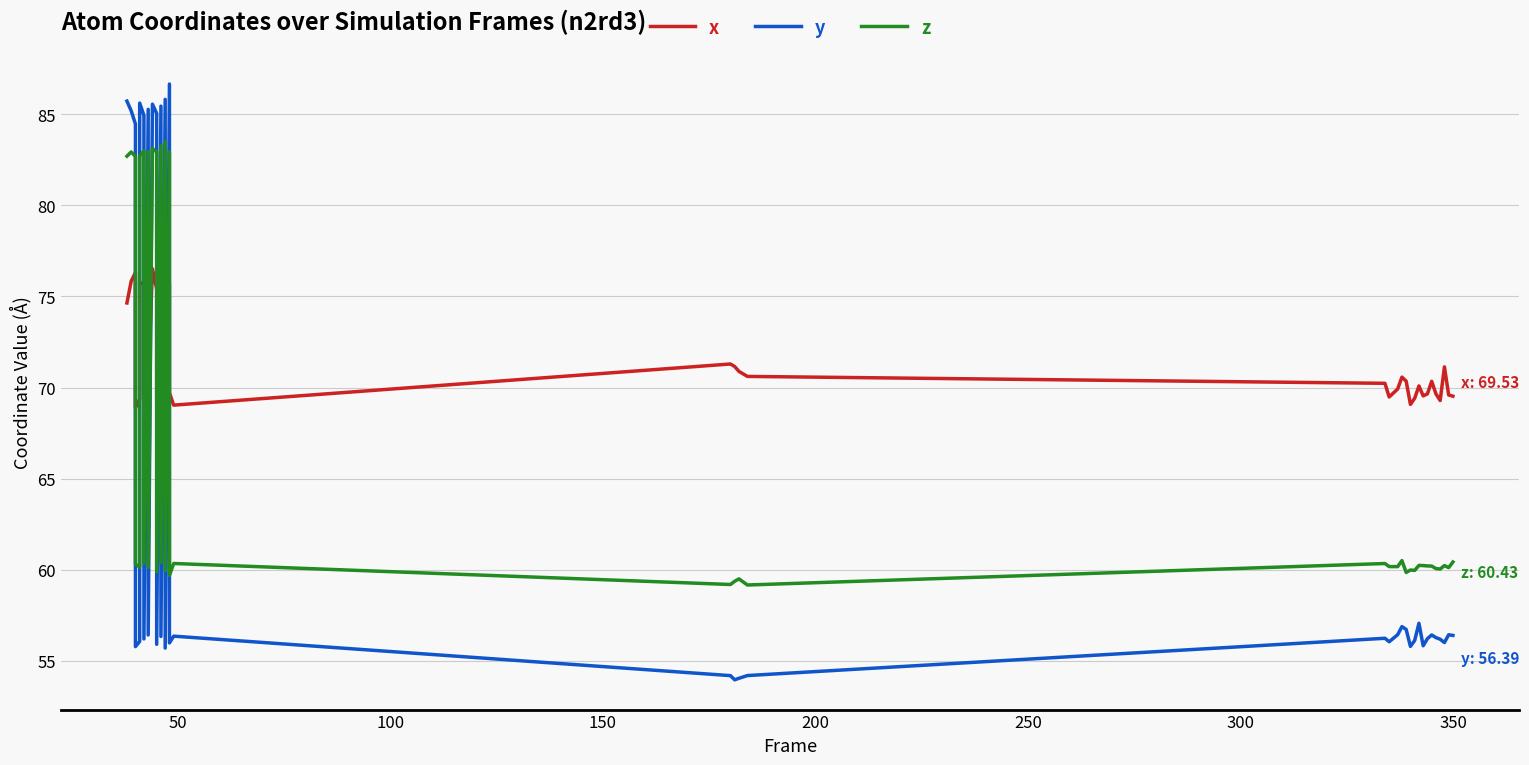

How many series are shown in this chart?

3